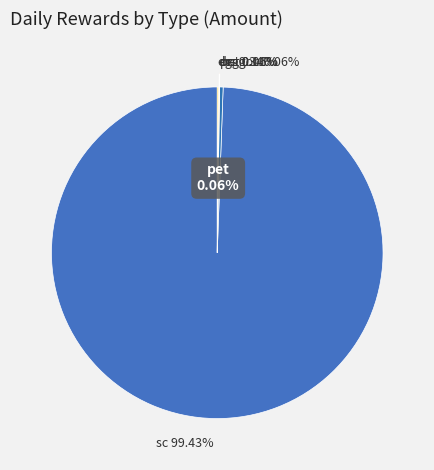

Does sc account for over 50% of the chart?

Yes